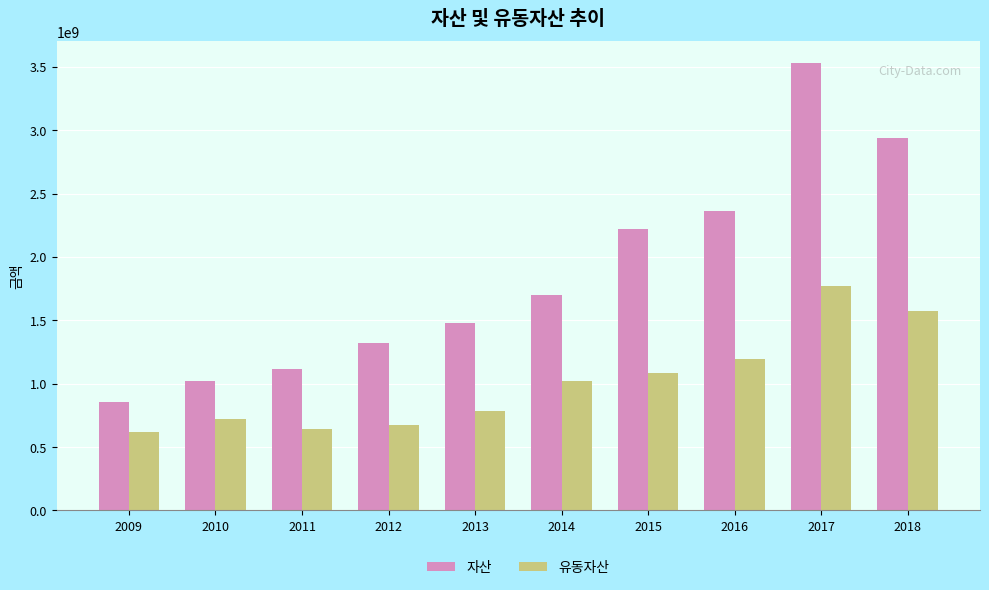

The 유동자산 series shows 1019545798 at 2014. True or false?

True